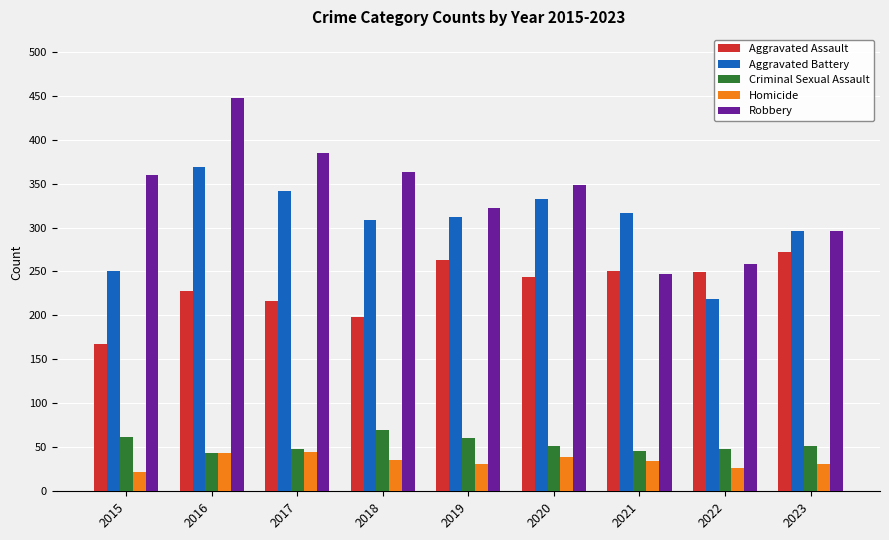

How many bars are there in total?

45